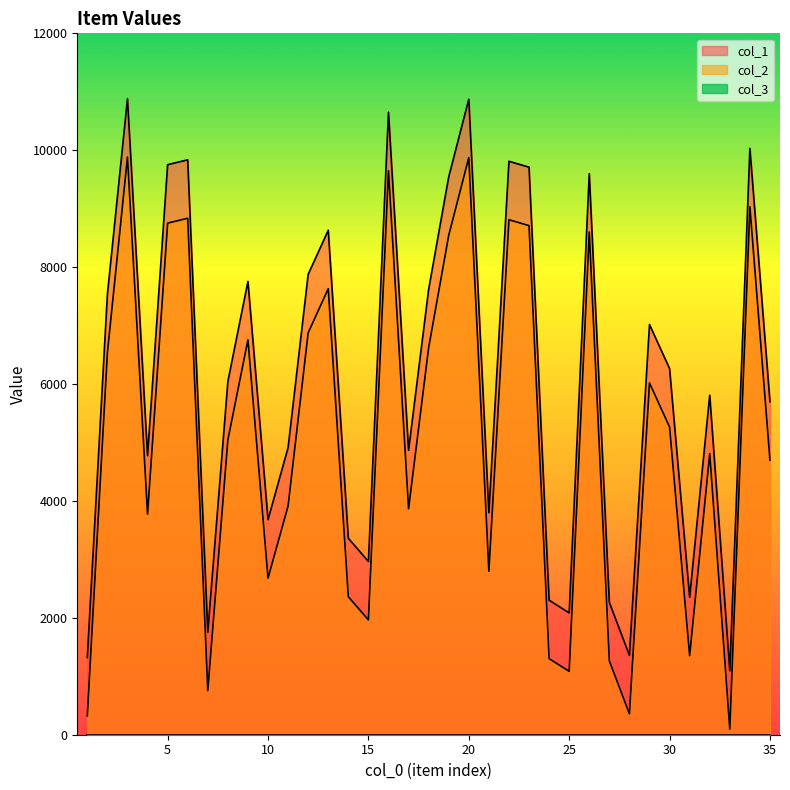

Reading left to right, list all the values displayed in this chart.

col_1: 1=1321	2=7535	3=10882	4=4773	5=9753	6=9836	7=1754	8=6043	9=7756	10=3679	11=4913	12=7877	13=8631	14=3361	15=2964	16=10649	17=4866	18=7620	19=9544	20=10874	21=3797	22=9811	23=9710	24=2302	25=2084	26=9600	27=2264	28=1358	29=7018	30=6264	31=2352	32=5809	33=1095	34=10032	35=5697
col_2: 1=321	2=6535	3=9882	4=3773	5=8753	6=8836	7=754	8=5043	9=6756	10=2679	11=3913	12=6877	13=7631	14=2361	15=1964	16=9649	17=3866	18=6620	19=8544	20=9874	21=2797	22=8811	23=8710	24=1302	25=1084	26=8600	27=1264	28=358	29=6018	30=5264	31=1352	32=4809	33=95	34=9032	35=4697